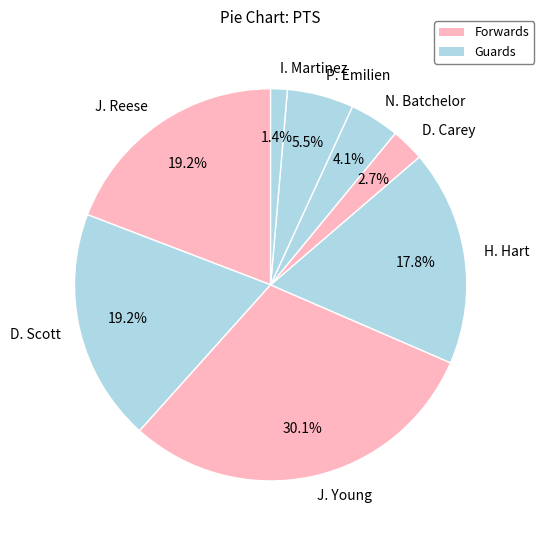

What percentage is the I. Martinez slice, to the nearest percent?

1%